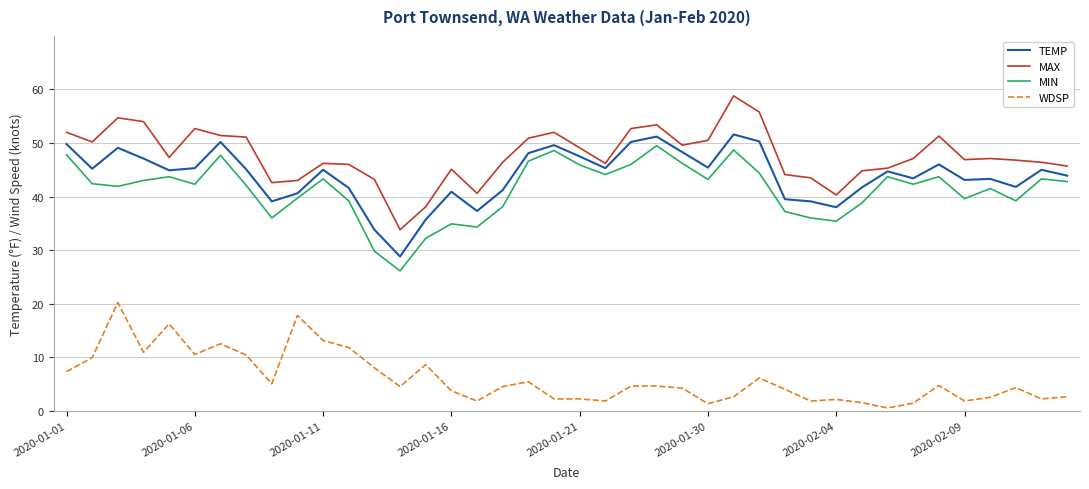

Rank the series by their maximum value, from highest to lowest.

MAX, TEMP, MIN, WDSP